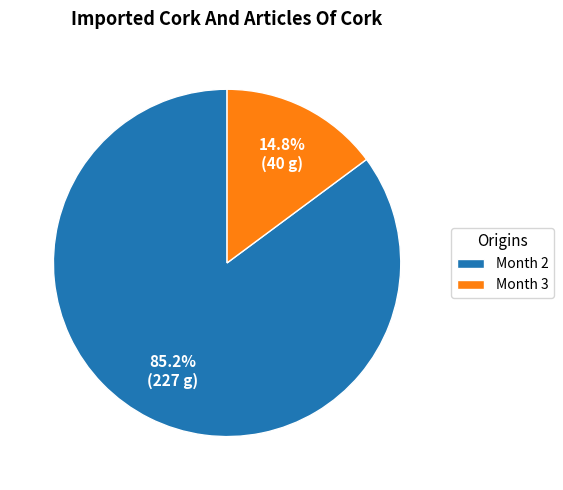

Rank the categories by value from highest to lowest.

Month 2, Month 3